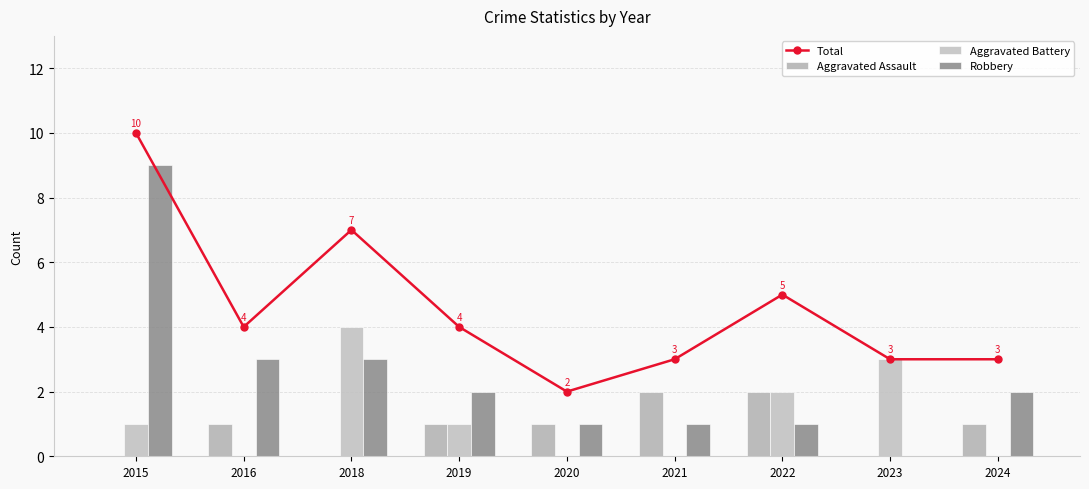

What is the total value across all series at 2022?

10